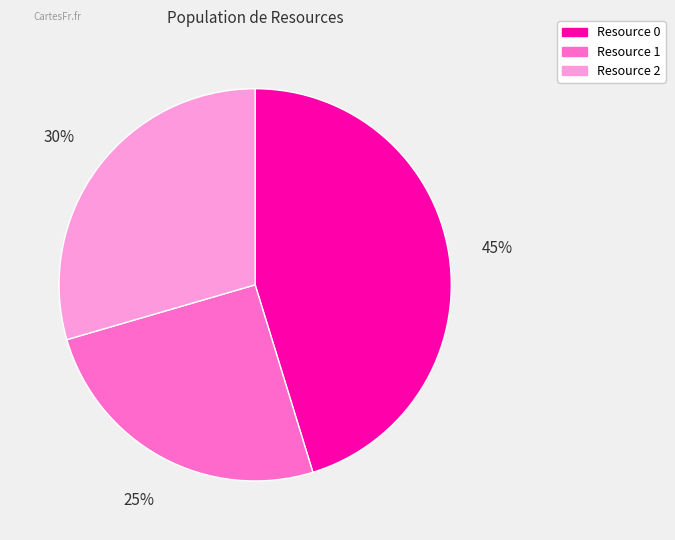

What is the smallest slice in the pie chart?

Resource 1